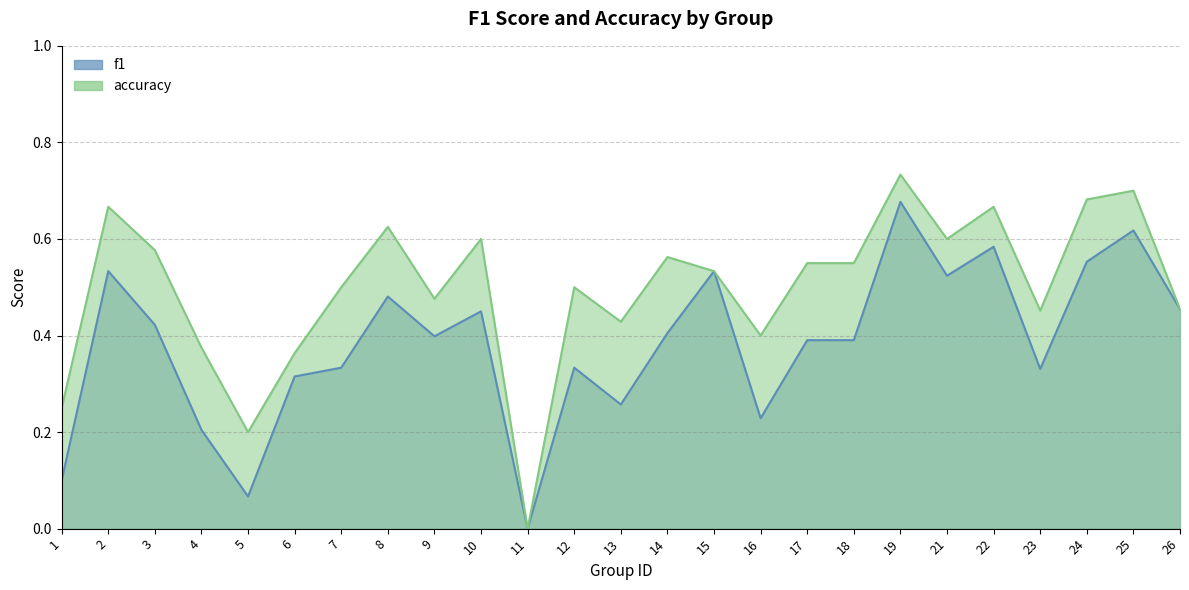

What is the difference between the highest and lowest values at 16?

0.2